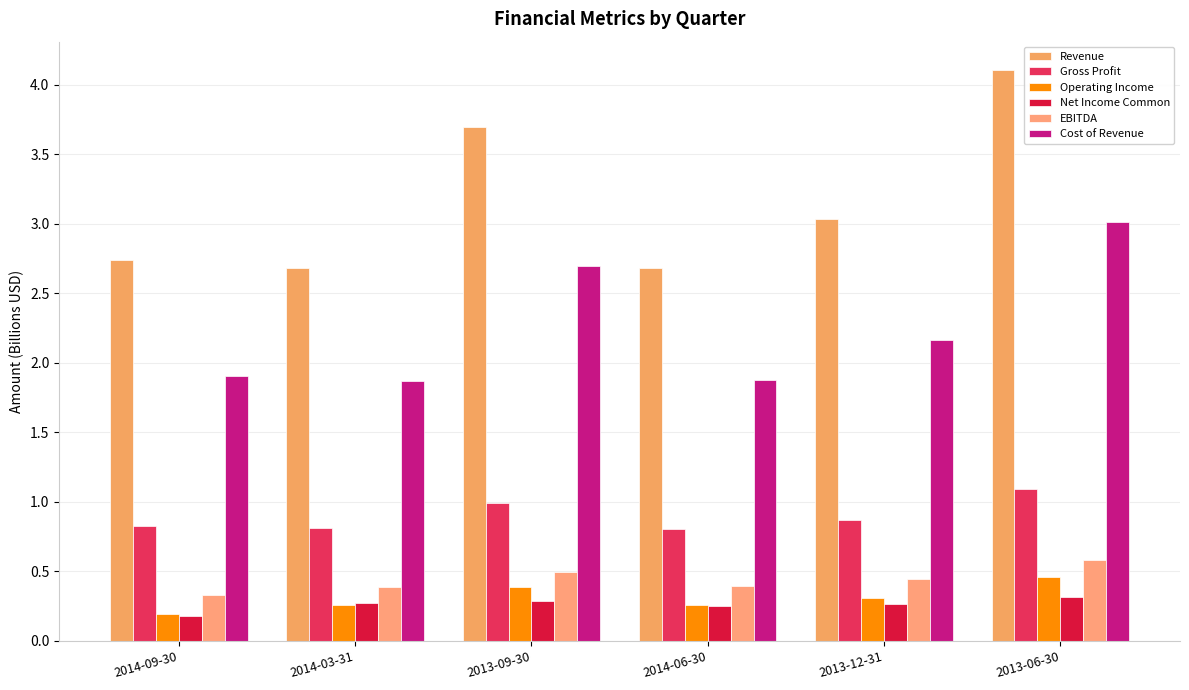

How many bars are there in total?

36